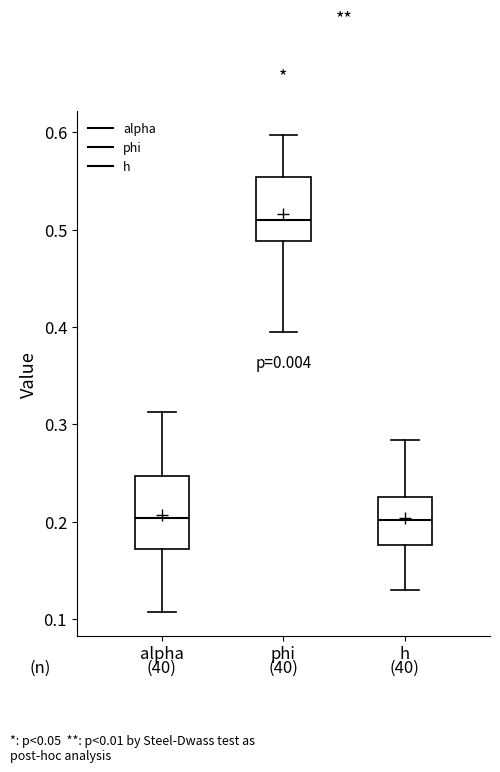

Reading left to right, read every box against the y-axis: the position of its median line, the range the box covers, and the ends of its whiskers. The values are not printed on the chart, so give them approximately, as read against the axis.

alpha: median 0.20, box 0.17 to 0.25, whiskers 0.11 to 0.31
phi: median 0.51, box 0.49 to 0.55, whiskers 0.39 to 0.60
h: median 0.20, box 0.18 to 0.23, whiskers 0.13 to 0.28